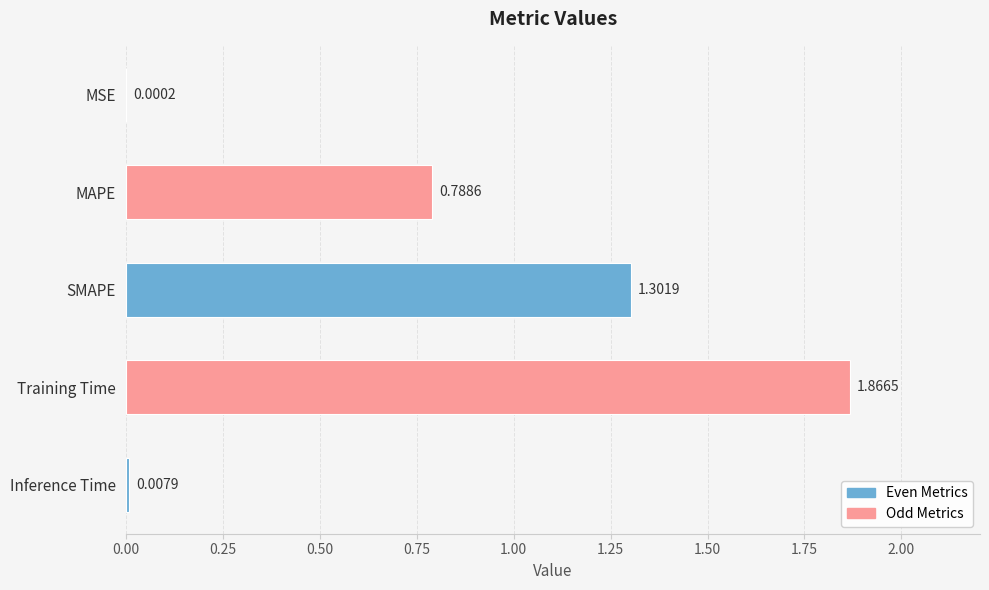

What is the sum of all values?

4.0